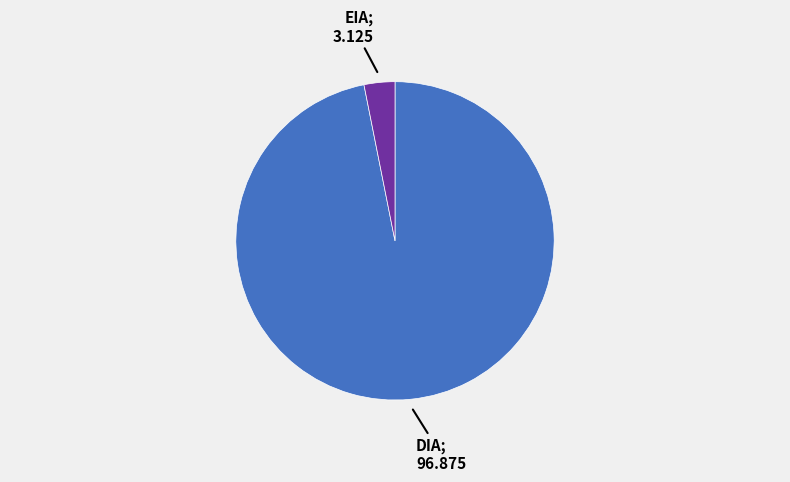

Is there a majority slice in this chart?

Yes